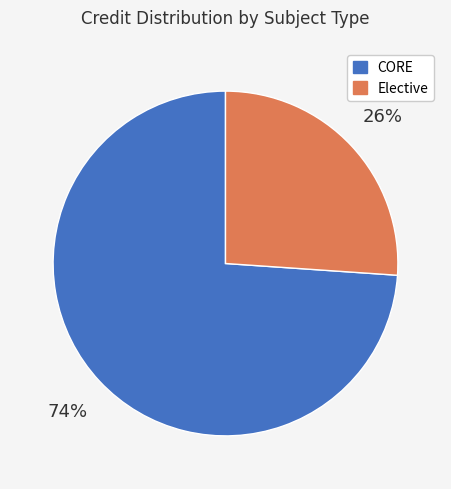

How many segments does this pie chart have?

2